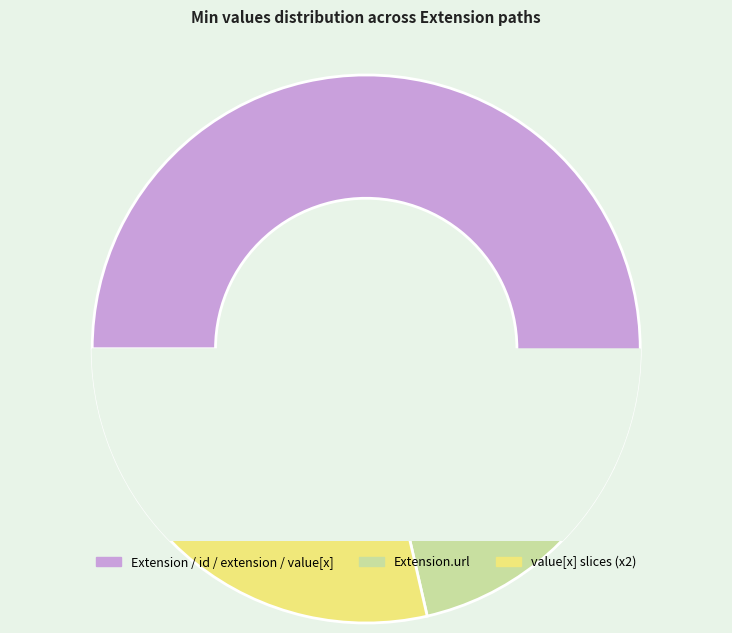

Does Extension account for over 50% of the chart?

No